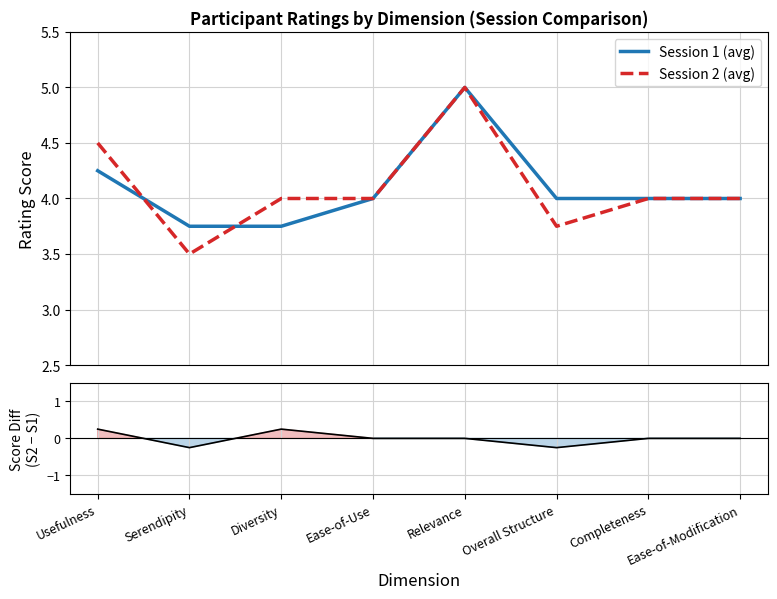

After their last crossing, which series has the higher values: Session 2 (avg) or Session 1 (avg)?

Session 2 (avg)